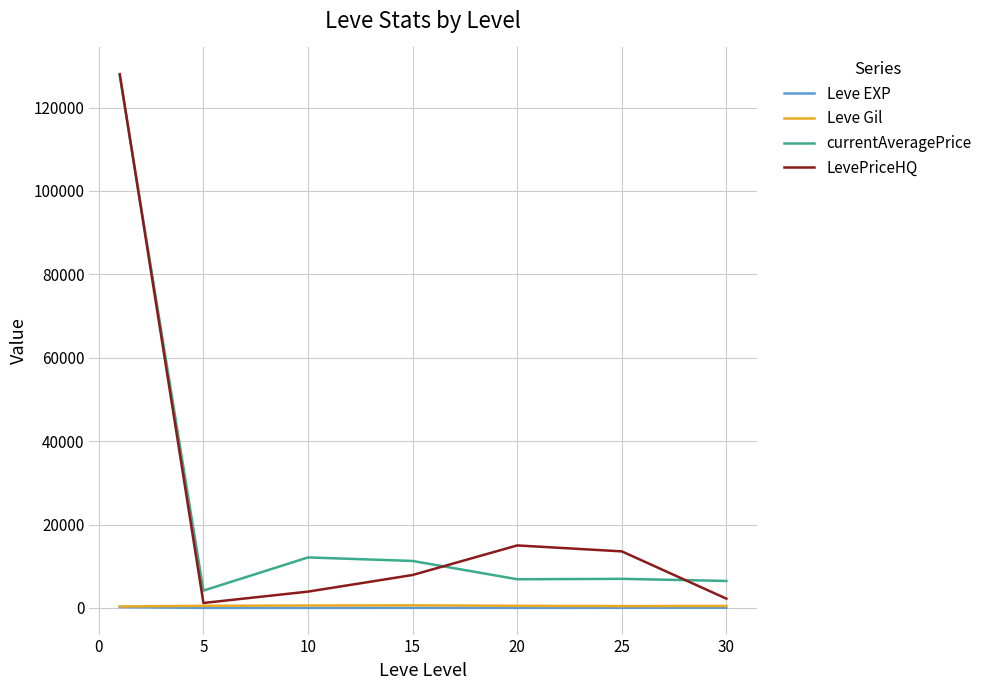

True or false: Leve Gil and currentAveragePrice intersect in this chart.

False